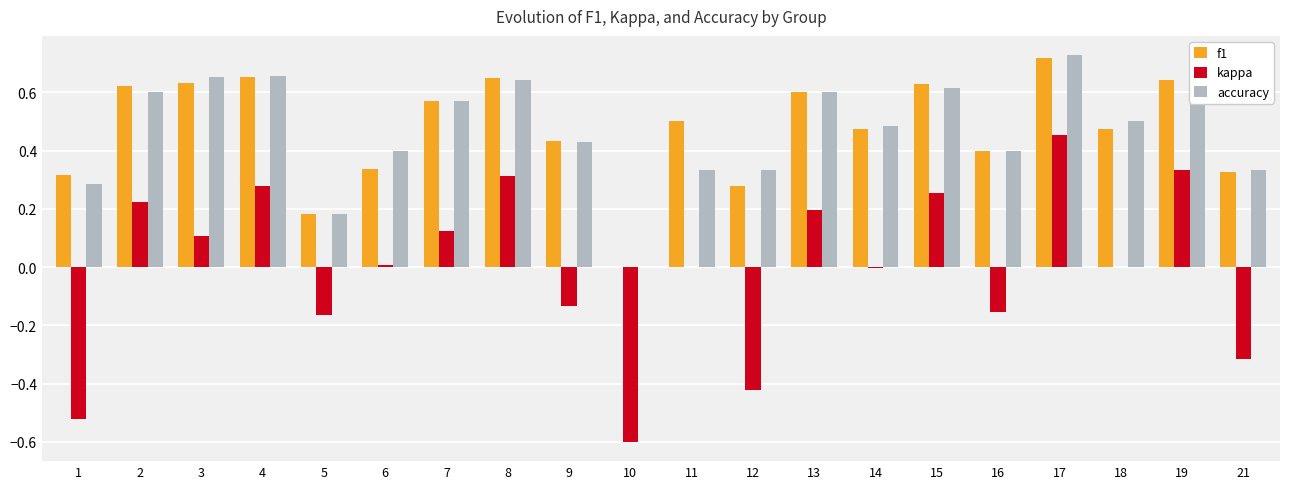

At which category is the sum across all series the highest?

17